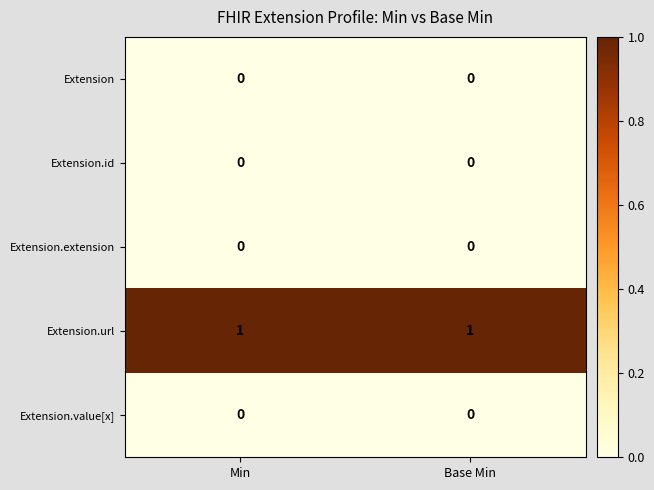

The value of Extension.url at Base Min is 1. True or false?

True